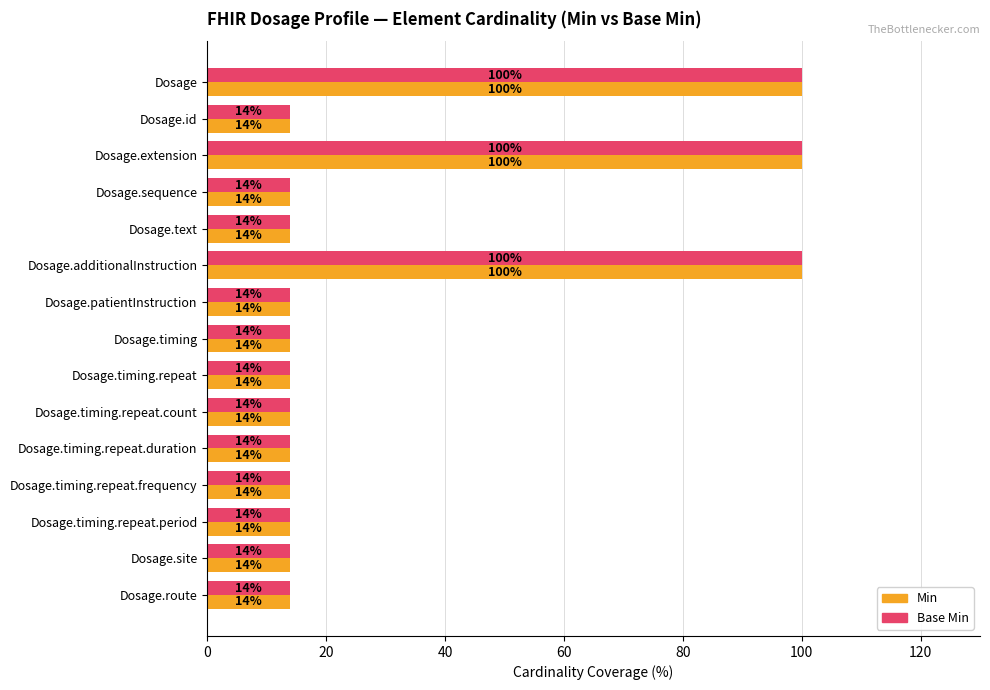

What are all the series names shown in the legend?

Min, Base Min